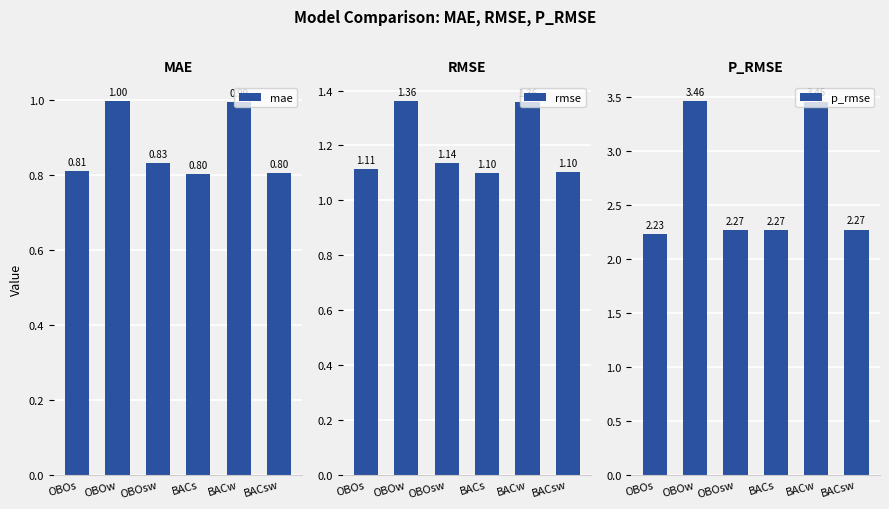

What is the label of the 1st bar from the right?

BACsw